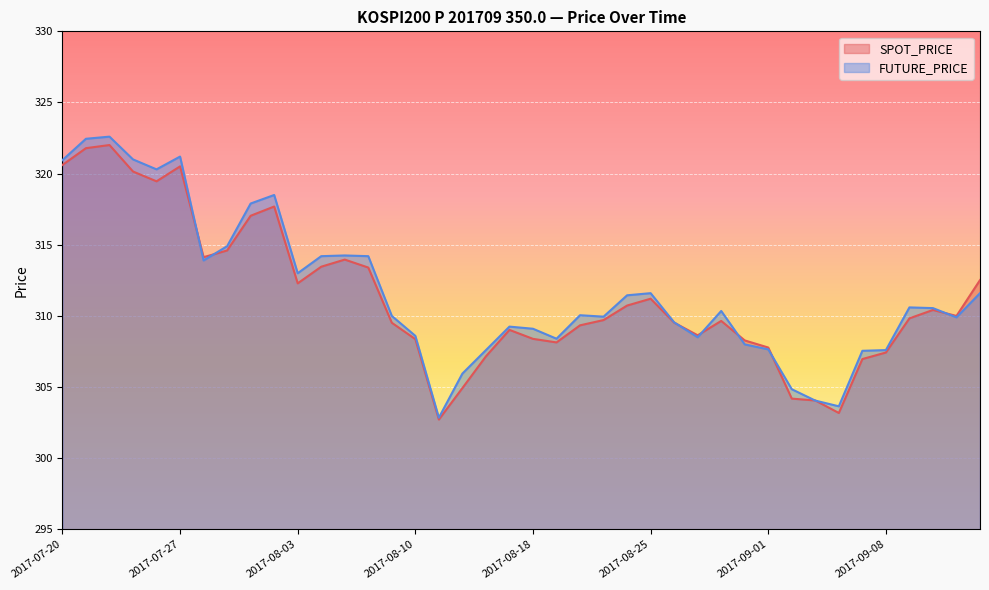

What is the difference between the highest and lowest values at 2017-08-23?

0.2